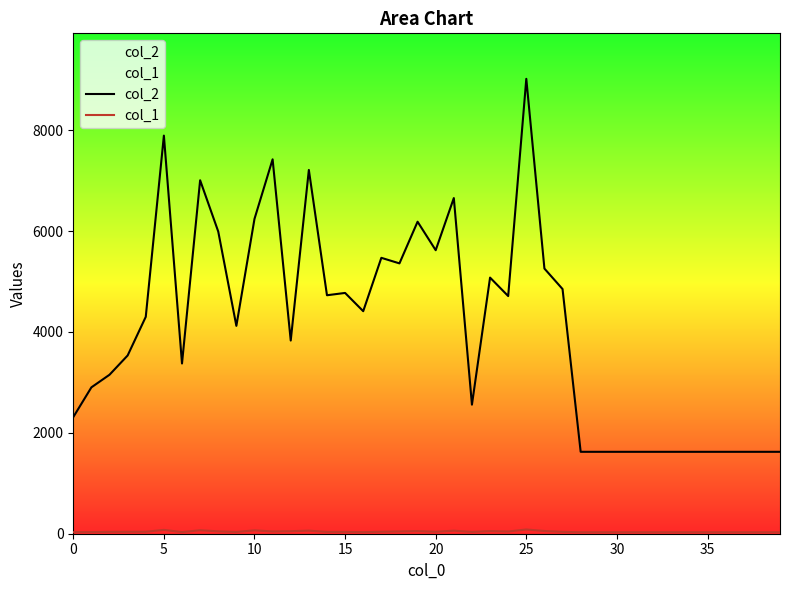

Where is the first local maximum for col_2?

5